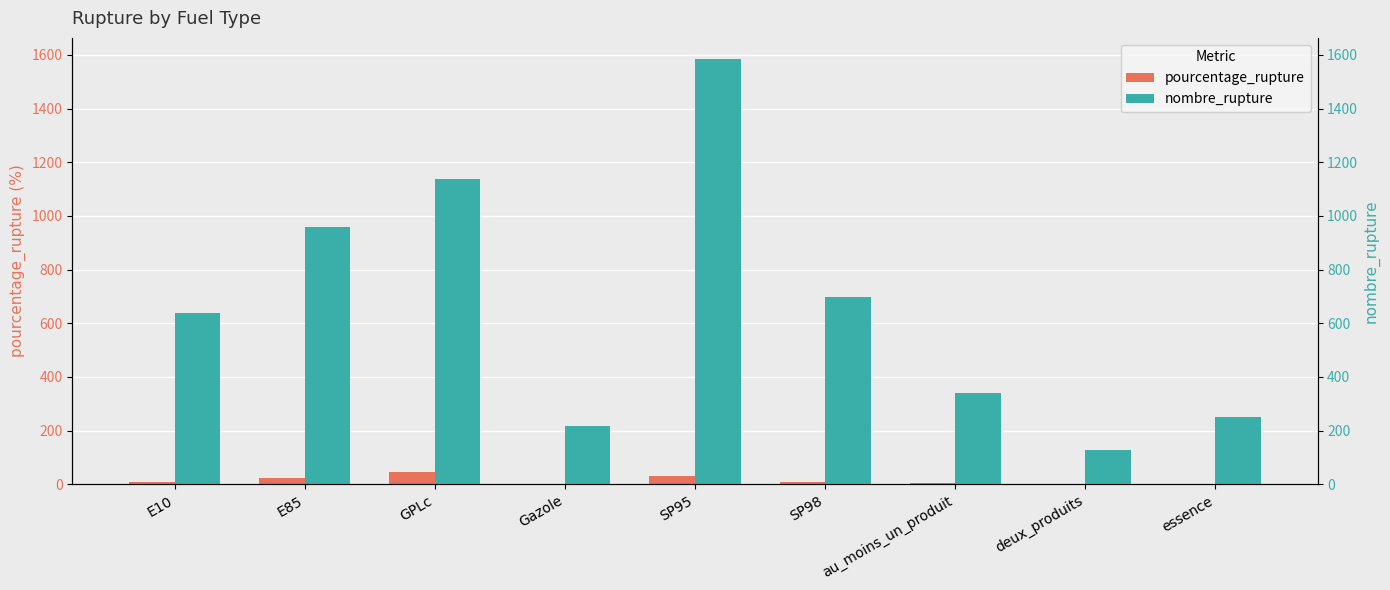

What is the minimum value shown in the chart?

1.3